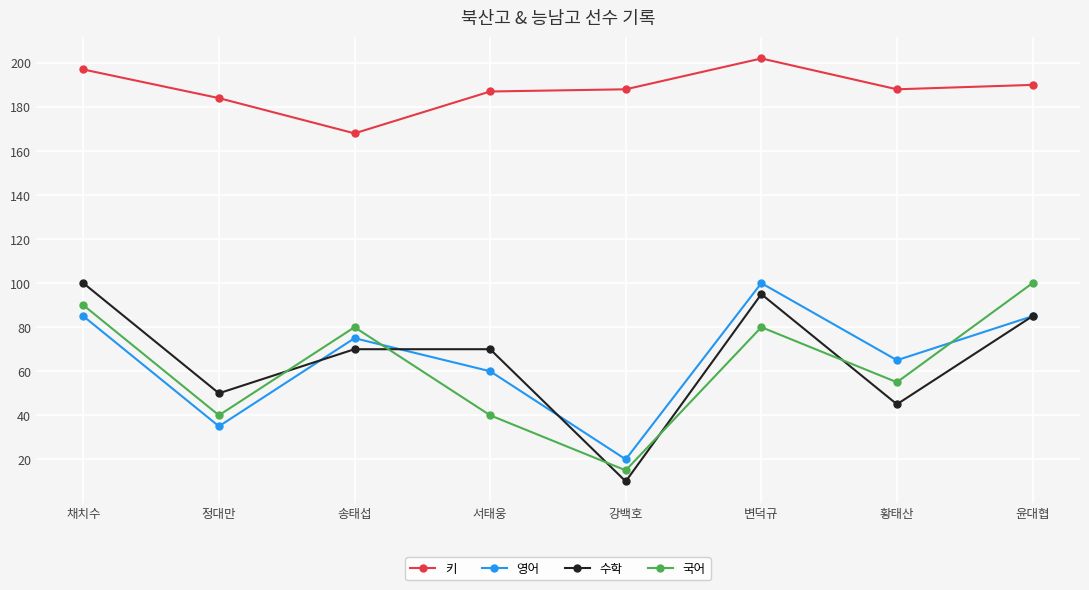

Count the number of categories in the chart.

8